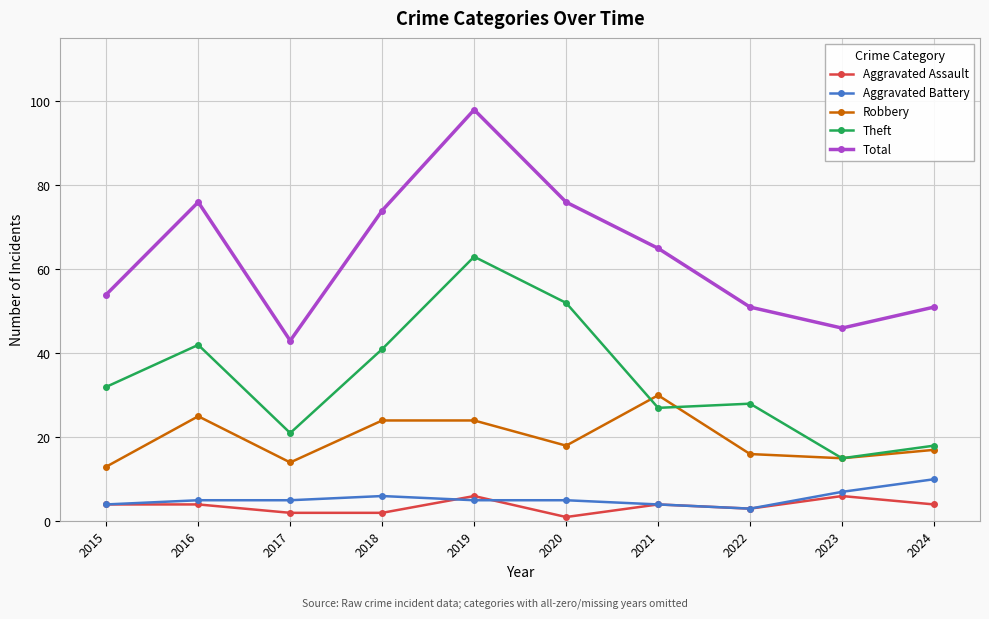

Which series has the widest spread of values?

Total